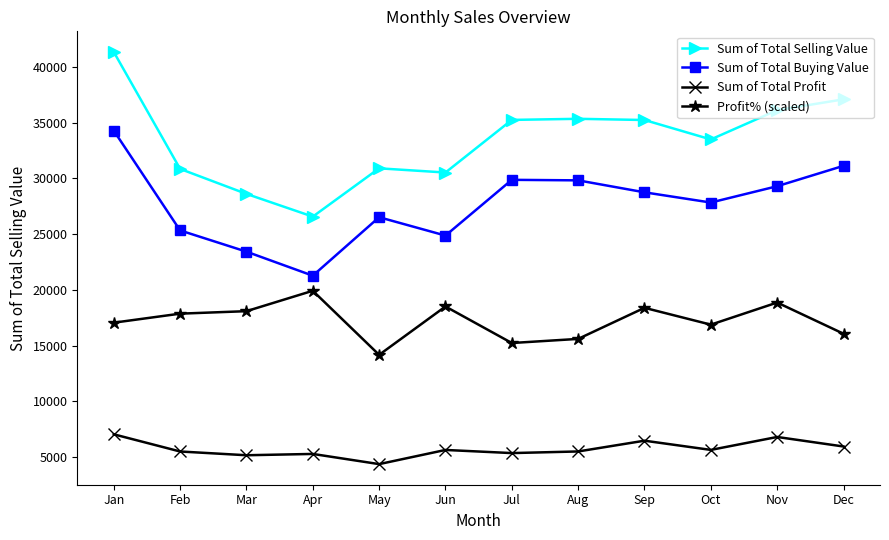

Rank the series at Jan from lowest to highest value.

Sum of Total Profit, Profit% (scaled), Sum of Total Buying Value, Sum of Total Selling Value